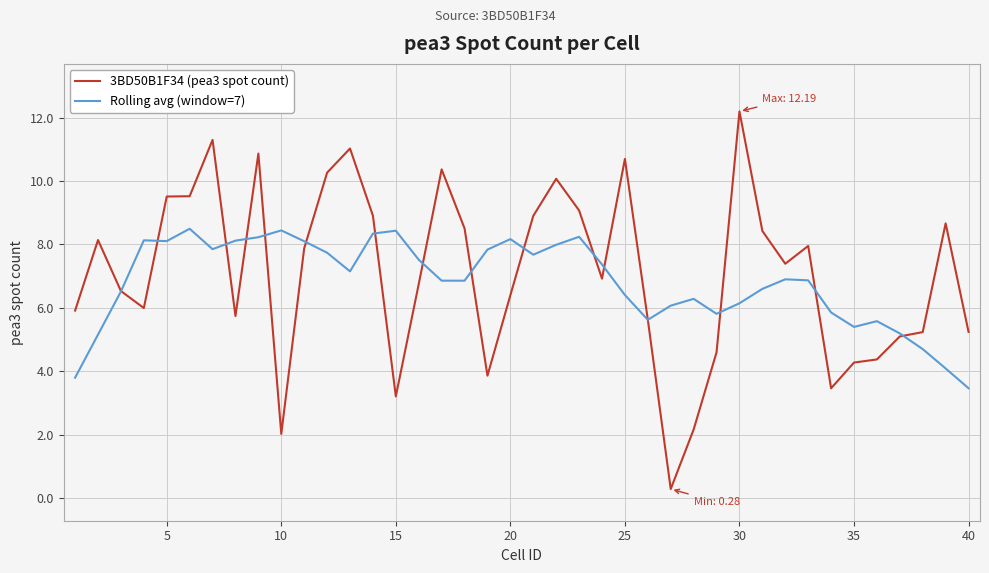

Rank the series by their maximum value, from lowest to highest.

Rolling avg (window=7), 3BD50B1F34 (pea3 spot count)